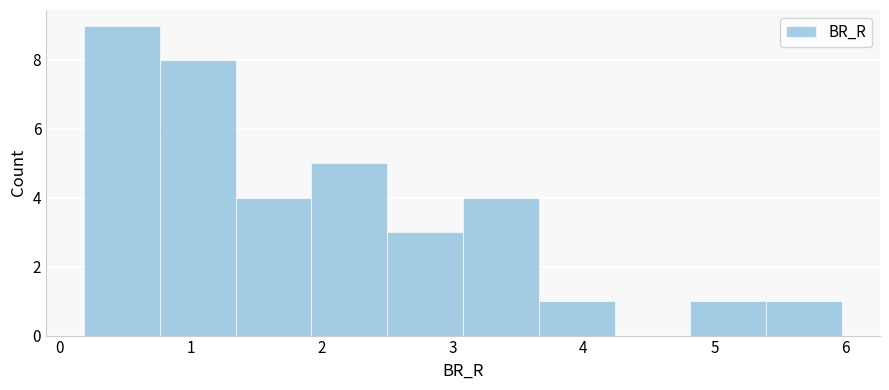

Reading left to right, transcribe this chart: for each bar, give the range it covers on the x-axis and its height. Neither the bar edges nor the heights are printed on the chart, so give them approximately, as read against the axes.

0.2 to 0.8: 9
0.8 to 1.3: 8
1.3 to 1.9: 4
1.9 to 2.5: 5
2.5 to 3.1: 3
3.1 to 3.7: 4
3.7 to 4.2: 1
4.2 to 4.8: 0
4.8 to 5.4: 1
5.4 to 6.0: 1